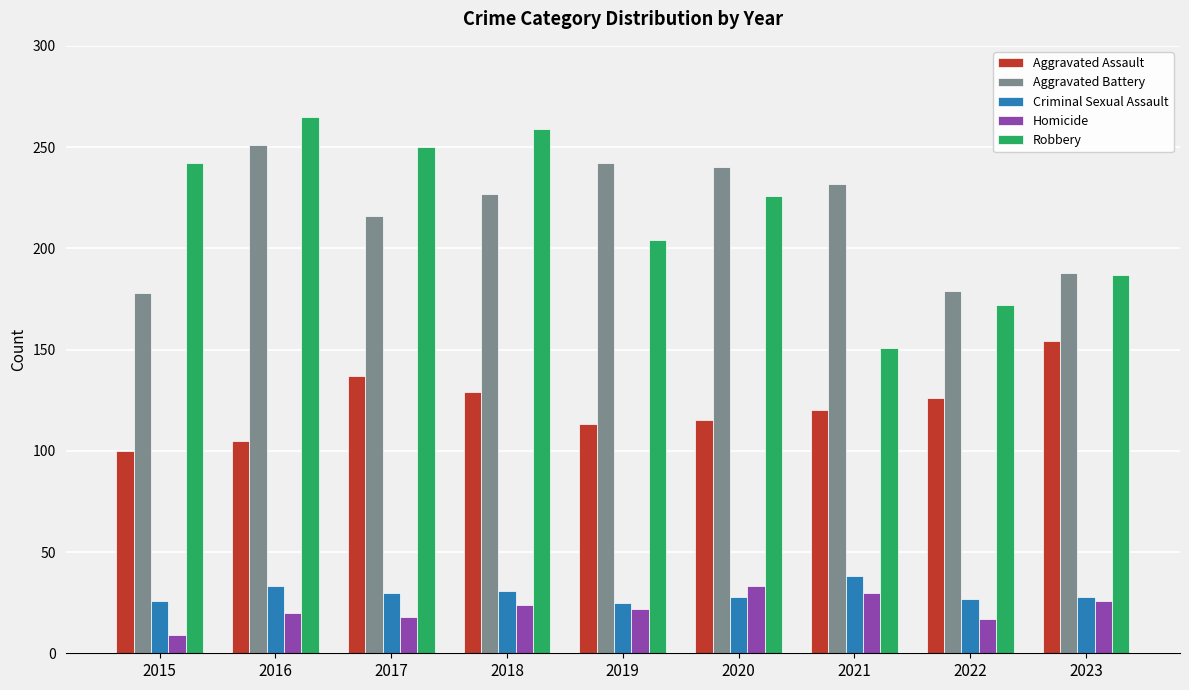

At which label does Robbery reach its minimum?

2021